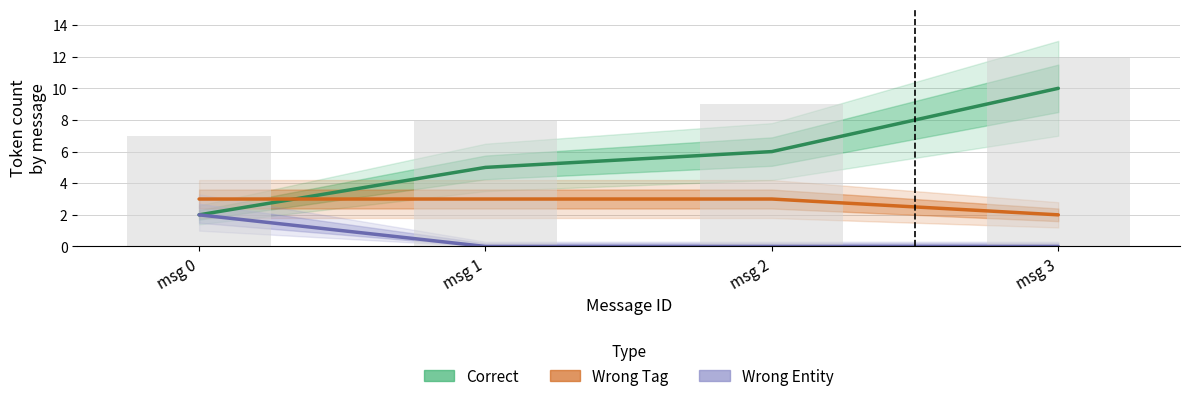

What is the sum of the Wrong Entity values at msg 0 and msg 2?

2